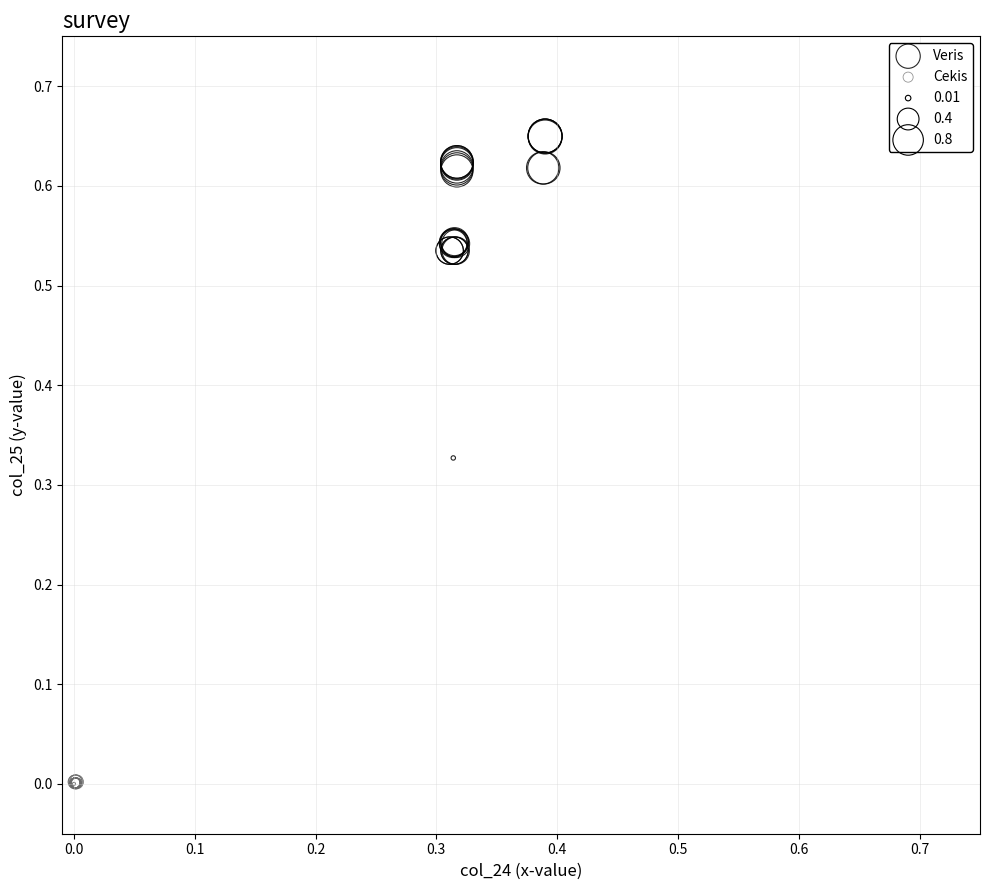

Which series has the largest Y range (max minus min)?

Veris